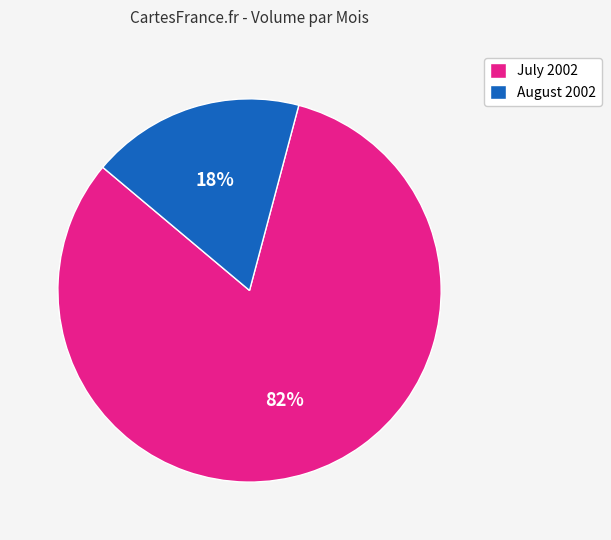

Which has a higher value, July 2002 or August 2002?

July 2002